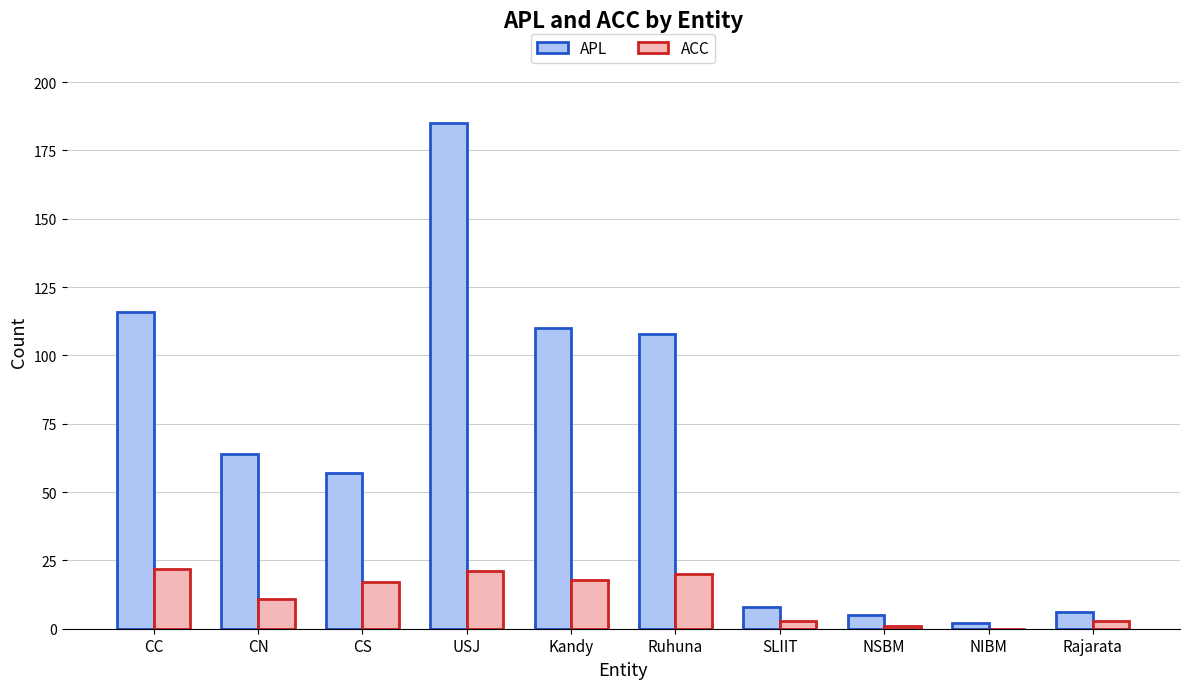

Is the value of APL at CS greater than the value of ACC at SLIIT?

Yes